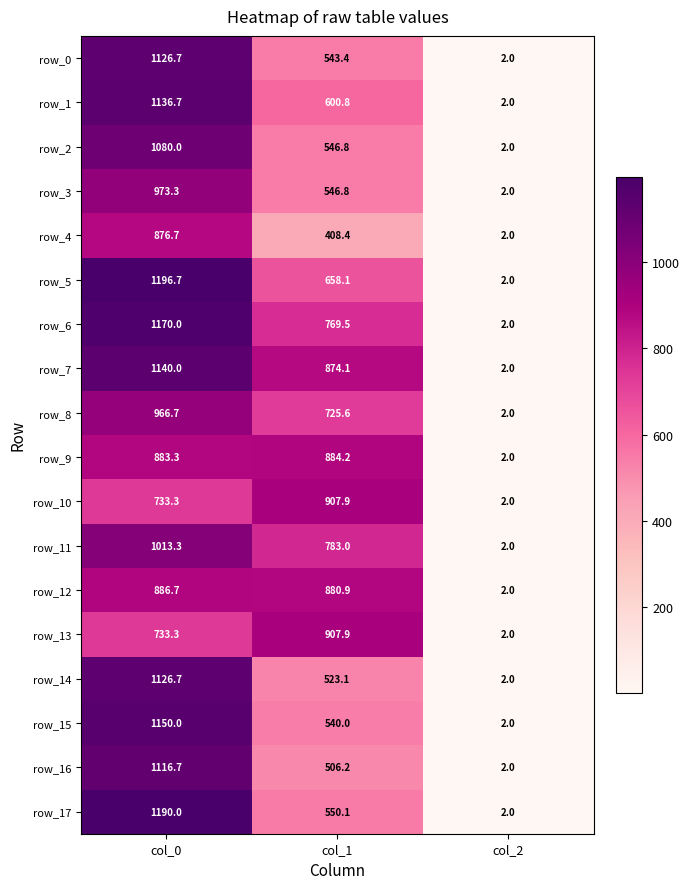

Which label corresponds to the largest value in the chart?

col_0